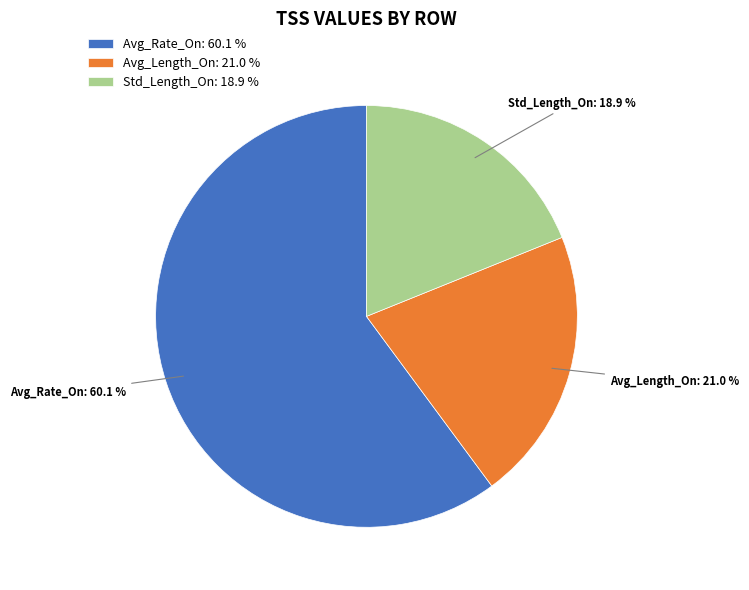

What is the ratio of the value at Avg_Length_On: 21.0 % to the value at Std_Length_On: 18.9 %?

1.1